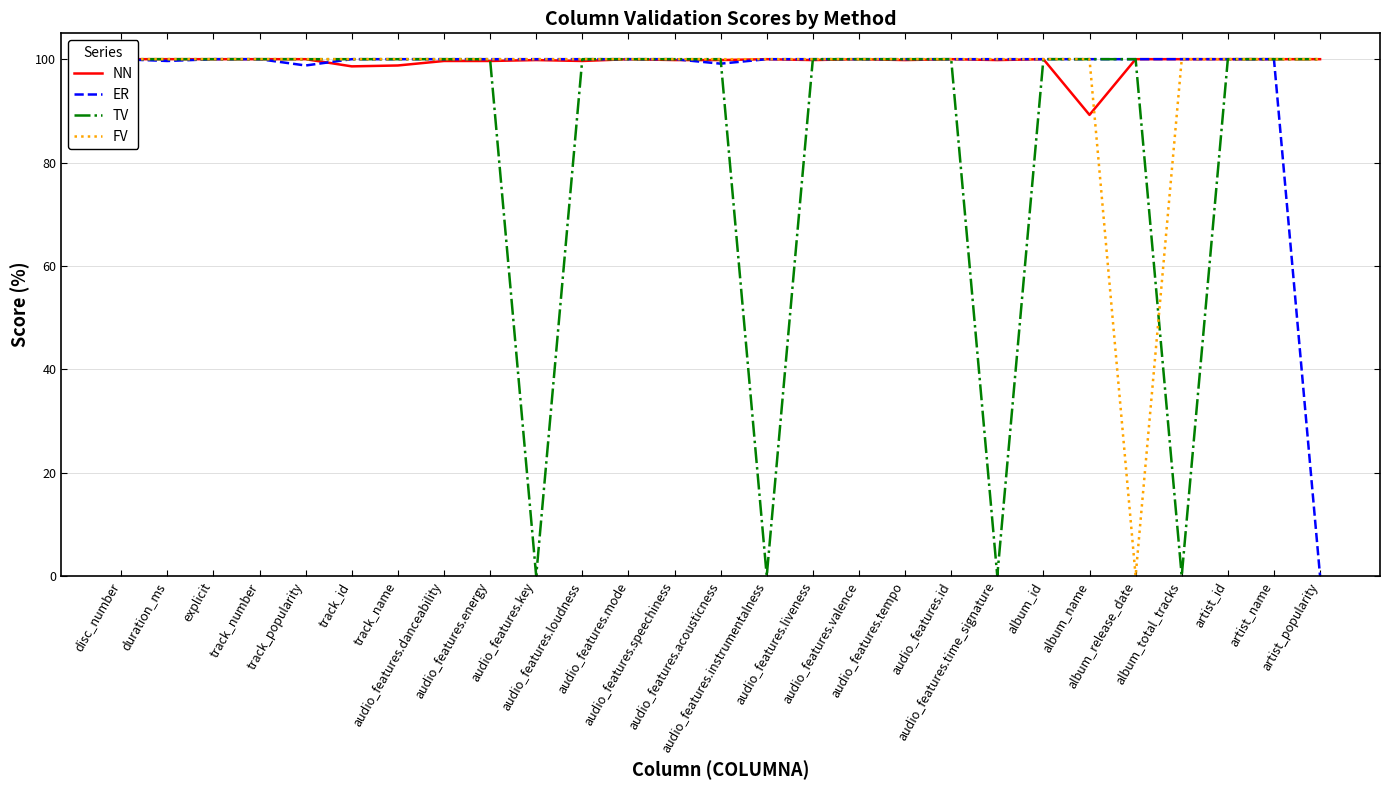

List the series in order of their peak value, lowest first.

NN, ER, TV, FV